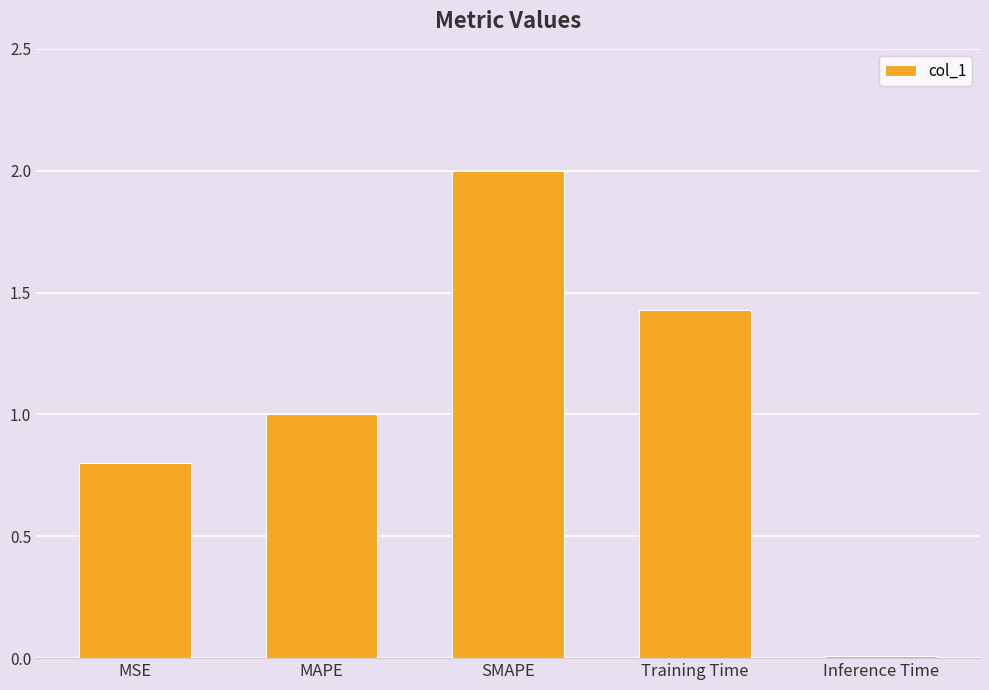

Is it true that the value at Inference Time is 0.0?

True